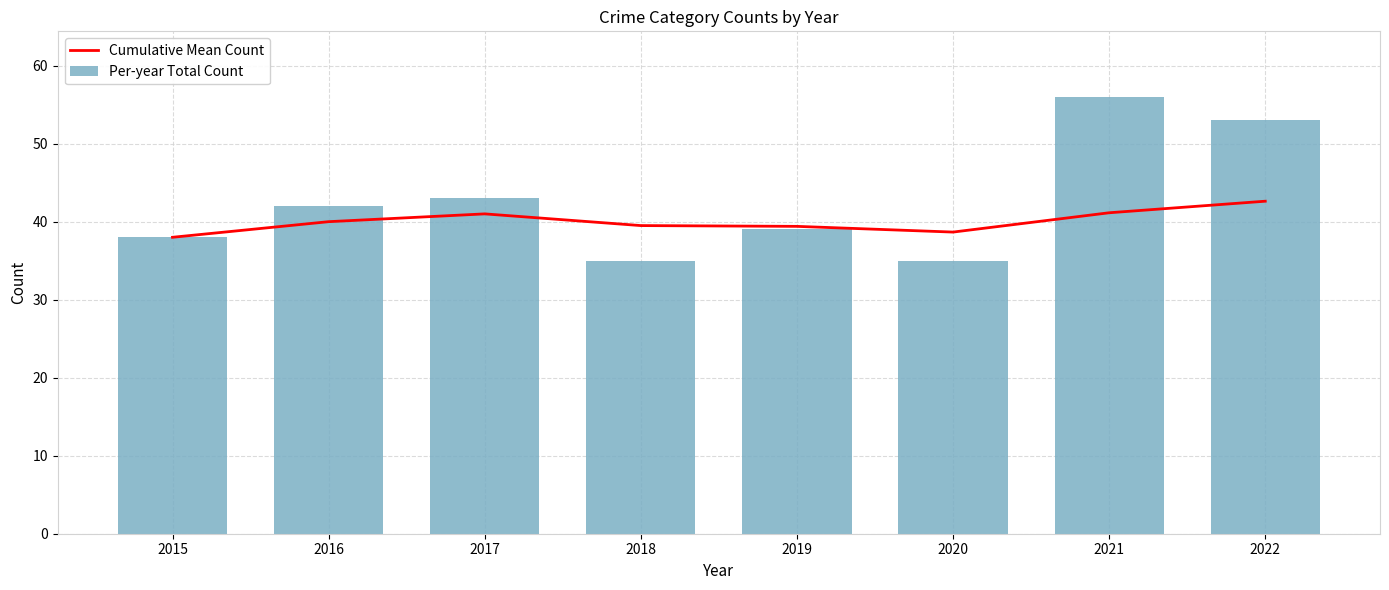

At which label does Per-year Total Count first exceed 42?

2017